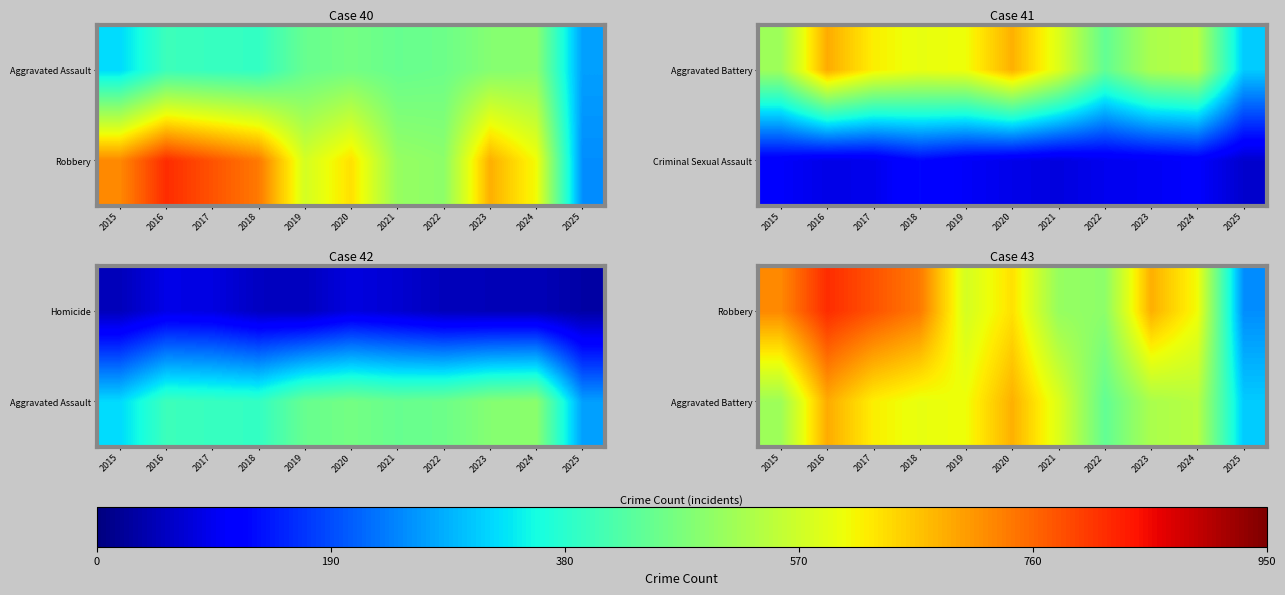

True or false: Robbery has a value of 687 at 2023.

True